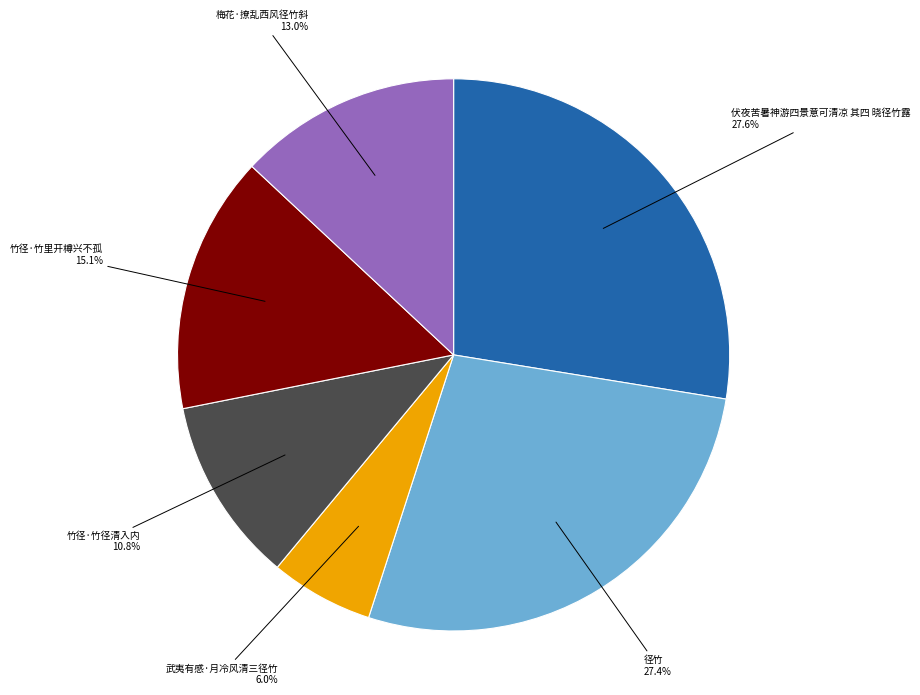

Which slice is the smallest?

武夷有感·月冷风清三径竹